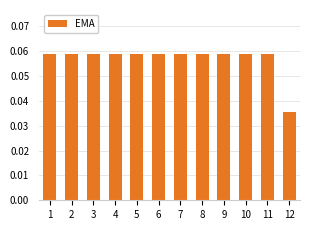

How many values are between 0 and 1?

12